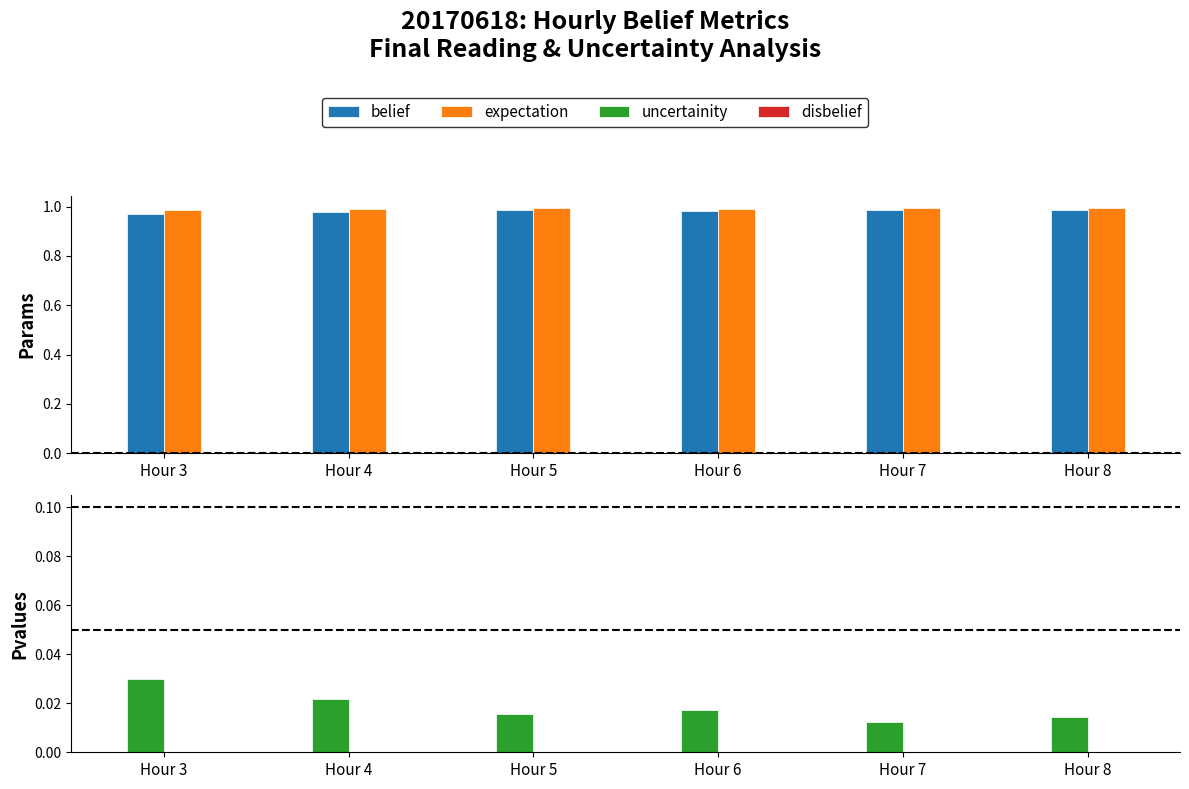

Reading left to right, list all the values displayed in this chart.

belief: Hour 3=1.0	Hour 4=1.0	Hour 5=1.0	Hour 6=1.0	Hour 7=1.0	Hour 8=1.0
expectation: Hour 3=1.0	Hour 4=1.0	Hour 5=1.0	Hour 6=1.0	Hour 7=1.0	Hour 8=1.0
uncertainity: Hour 3=0.0	Hour 4=0.0	Hour 5=0.0	Hour 6=0.0	Hour 7=0.0	Hour 8=0.0
disbelief: Hour 3=0.0	Hour 4=0.0	Hour 5=0.0	Hour 6=0.0	Hour 7=0.0	Hour 8=0.0